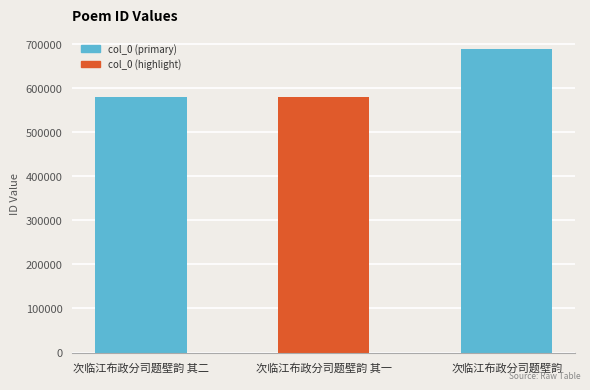

What is the change in value from 次临江布政分司题壁韵 其二 to 次临江布政分司题壁韵 其一?

-1